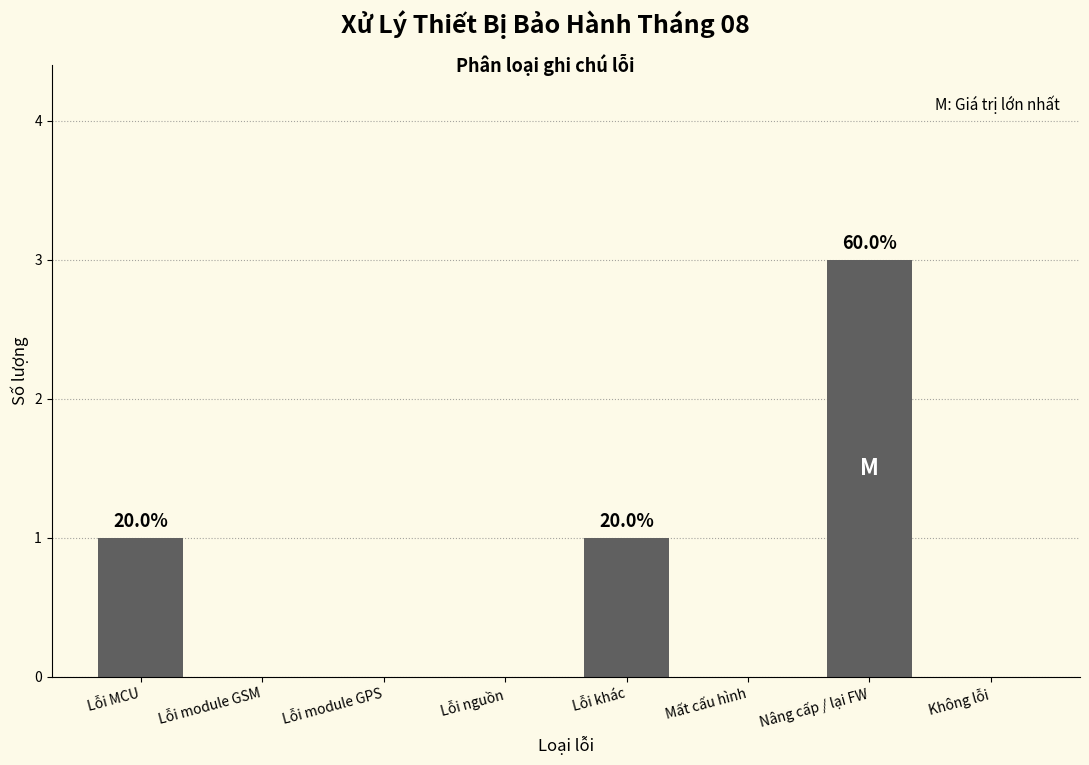

Reading left to right, transcribe all the data shown in this chart.

Lỗi MCU=1	Lỗi module GSM=0	Lỗi module GPS=0	Lỗi nguồn=0	Lỗi khác=1	Mất cấu hình=0	Nâng cấp / lại FW=3	Không lỗi=0